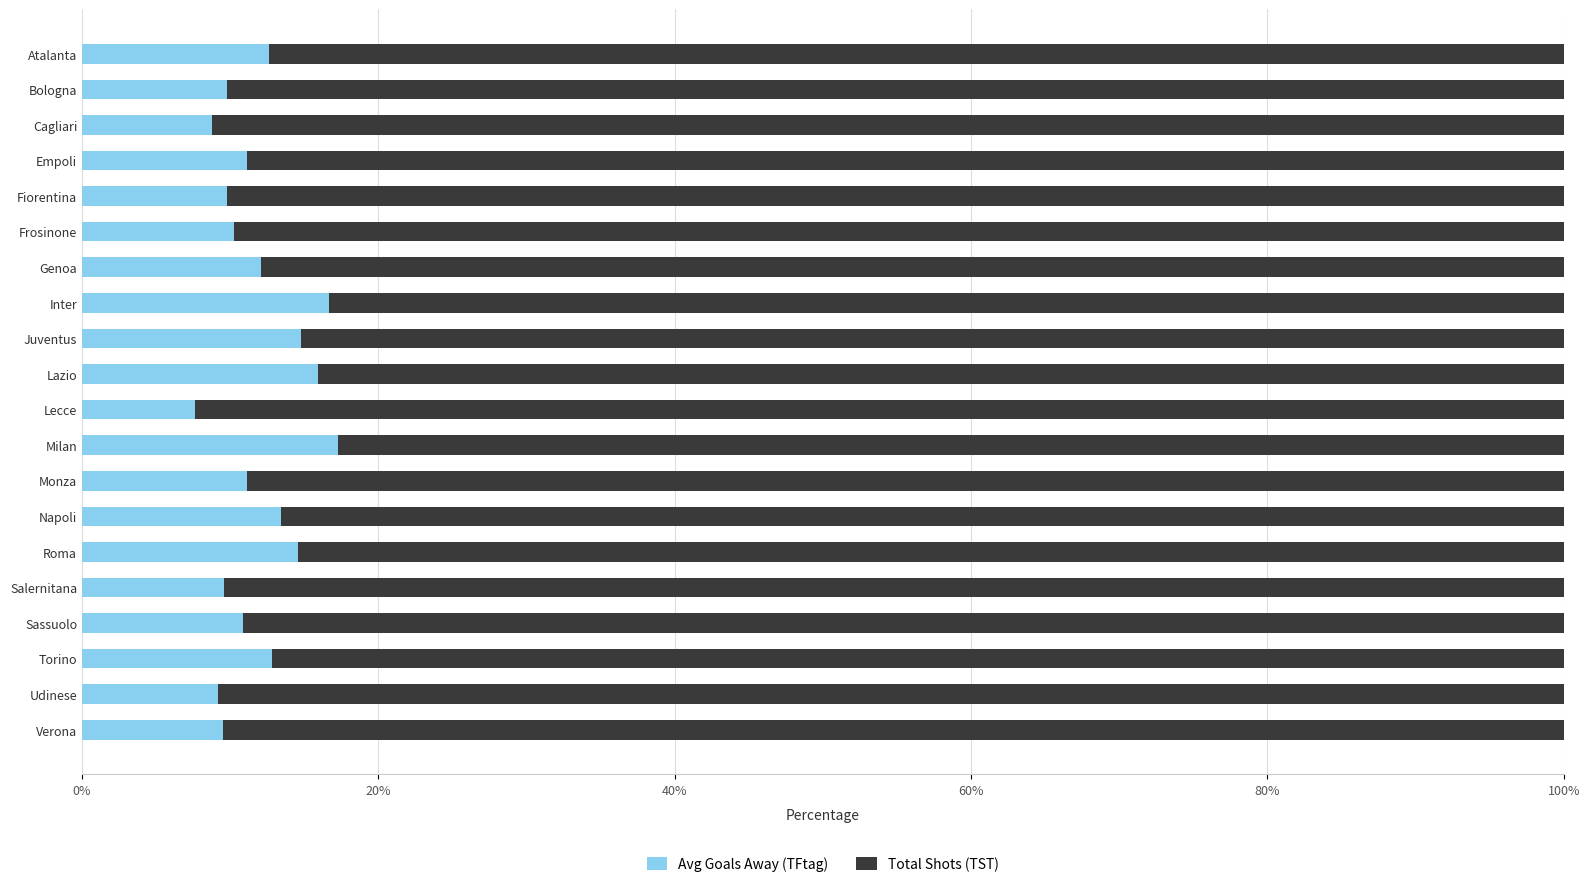

What is the sum of the Avg Goals Away (TFtag) values at Lazio and Lecce?

23.6